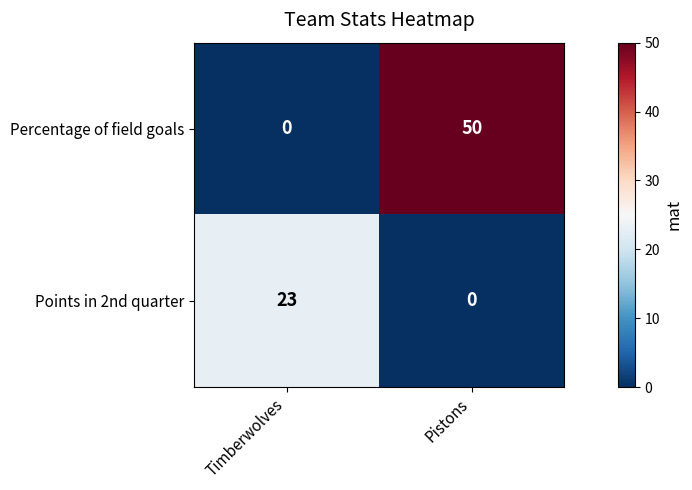

How many values in the Points in 2nd quarter series are below 23?

1